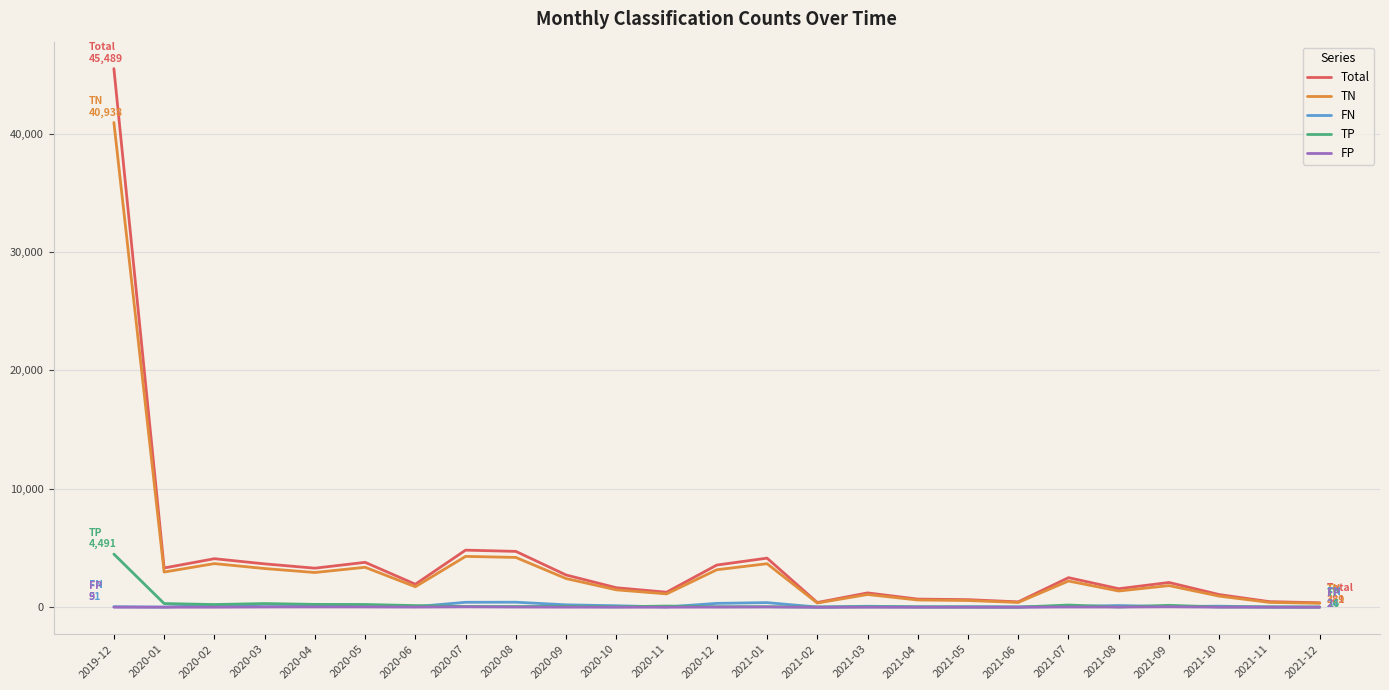

Does the chart have visible grid lines?

Yes